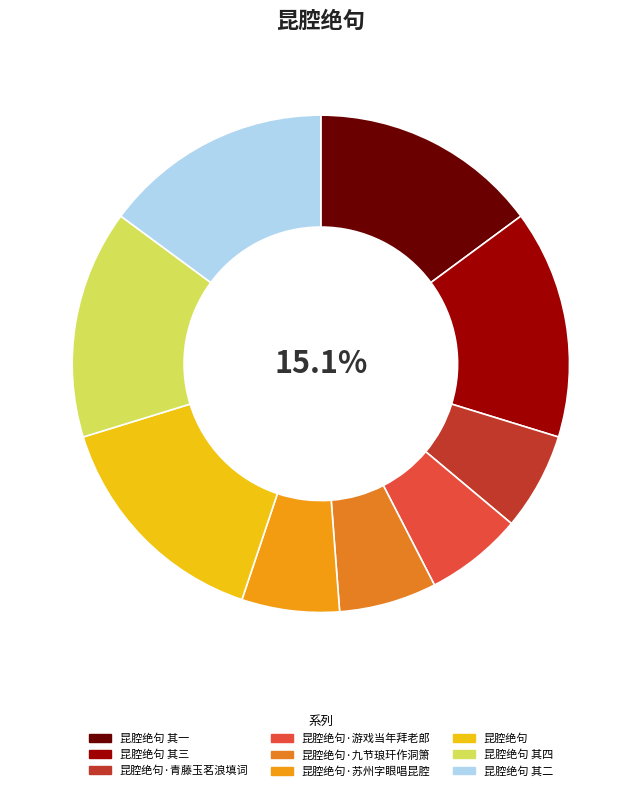

How many slices are in this pie chart?

9